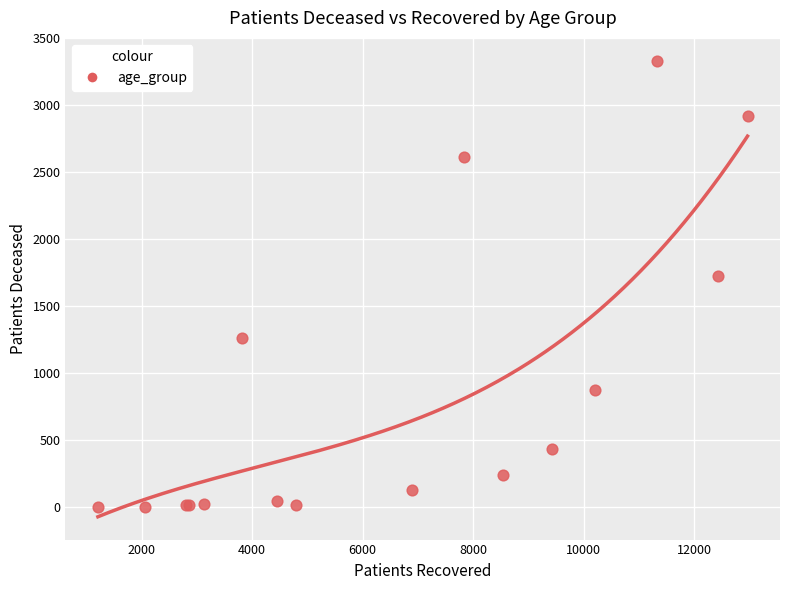

What Y value in the scatter plot is closest to 1667?

1727